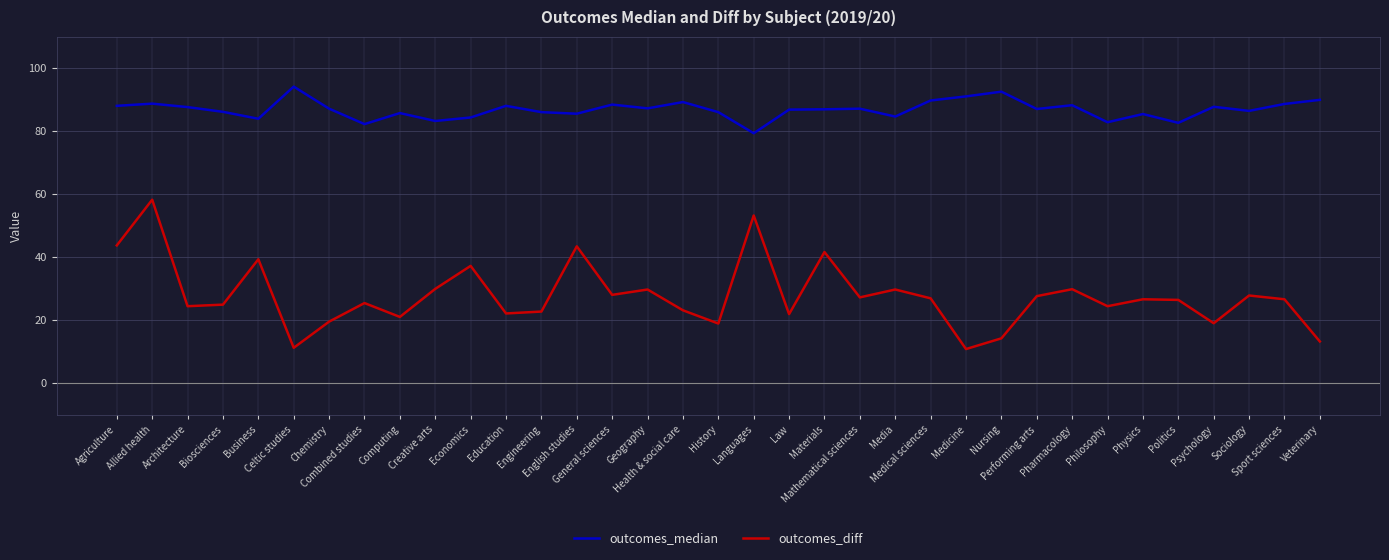

Does the chart display data point markers on the line(s)?

No